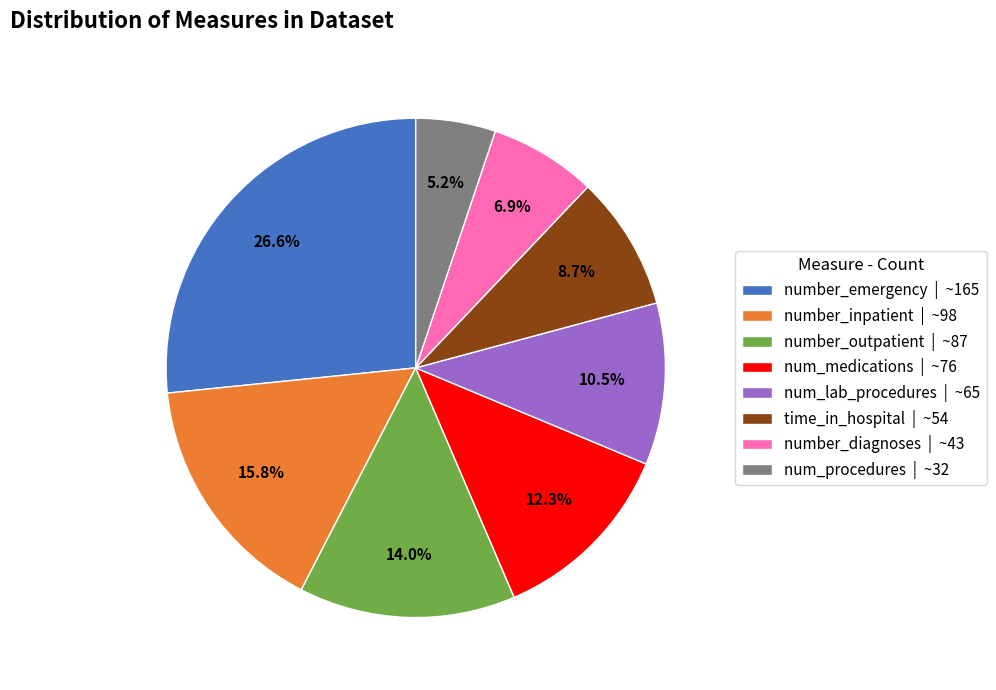

To the nearest percent, what is the difference between the num_procedures and number_outpatient slice percentages?

9%